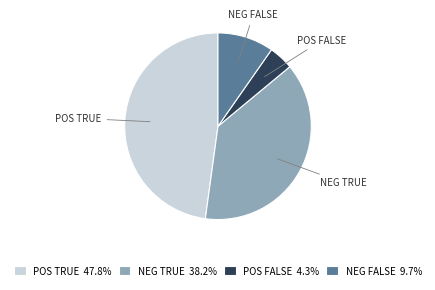

What is the ratio of the value at NEG FALSE to the value at NEG TRUE?

0.3